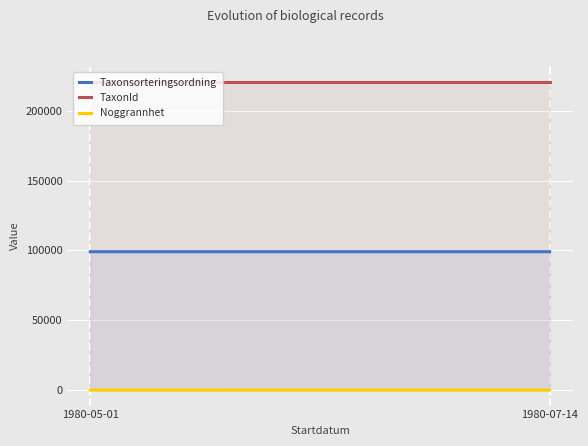

How many lines are shown in the chart?

3